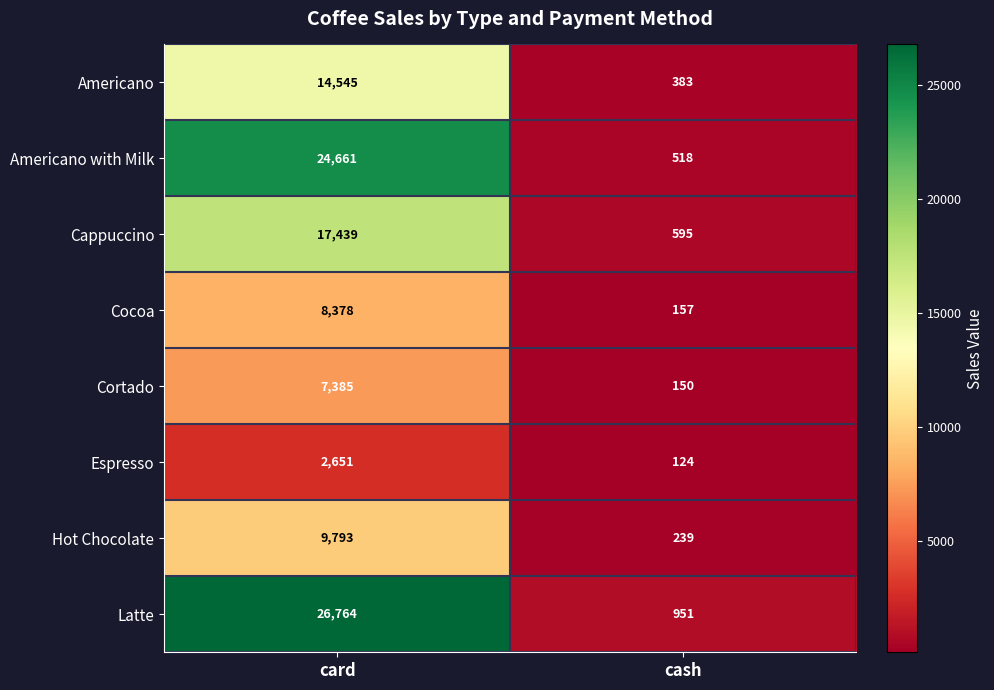

Which category has the lowest value across all series?

cash